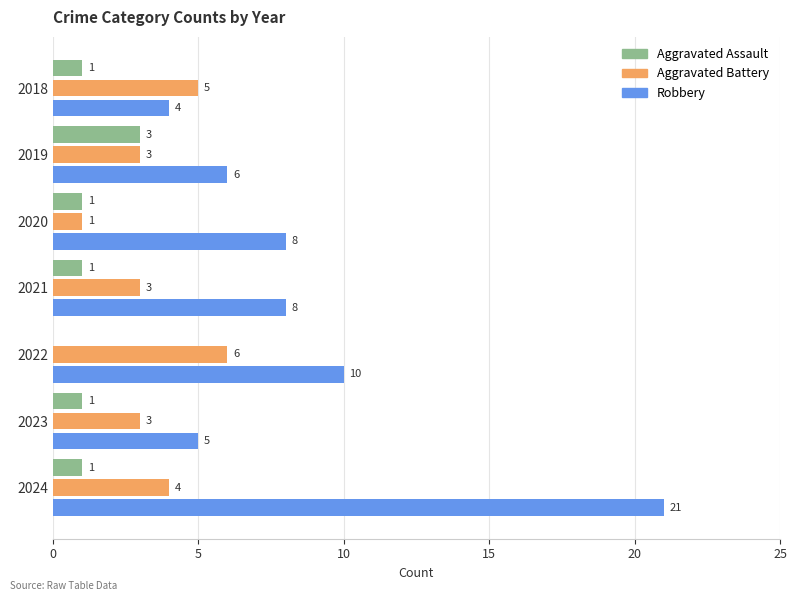

What is the maximum value shown in the chart?

21